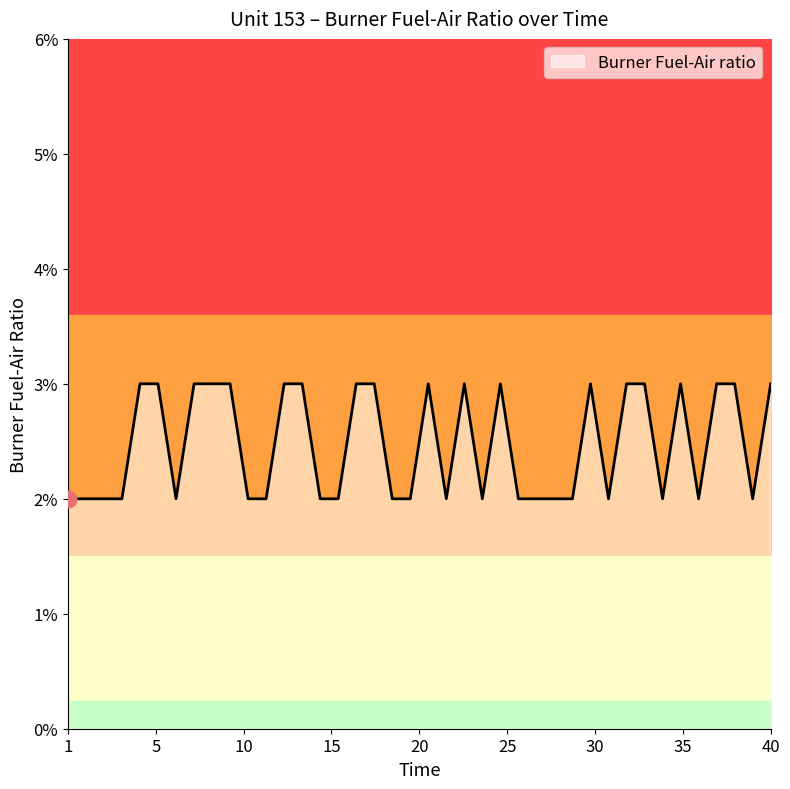

Which has a higher value, 22 or 39?

22